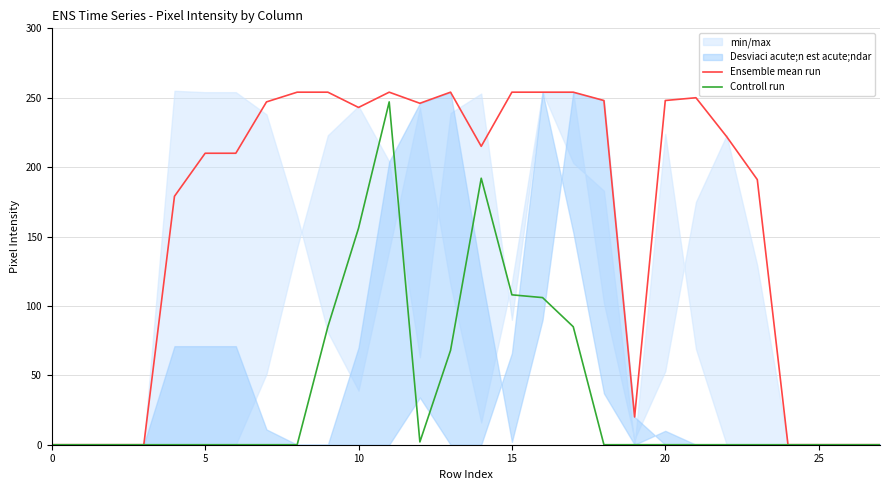

What is the highest value of the Ensemble mean run series?

254